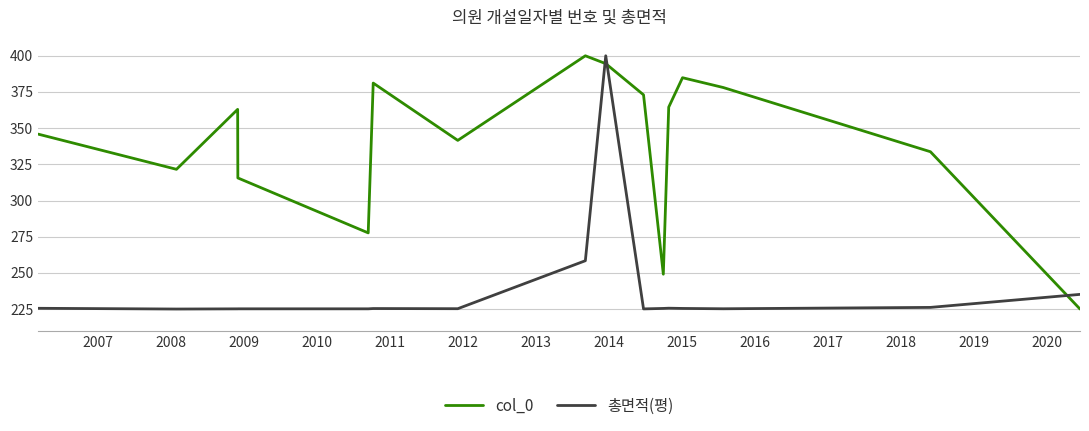

Which series has the largest total across all categories?

col_0